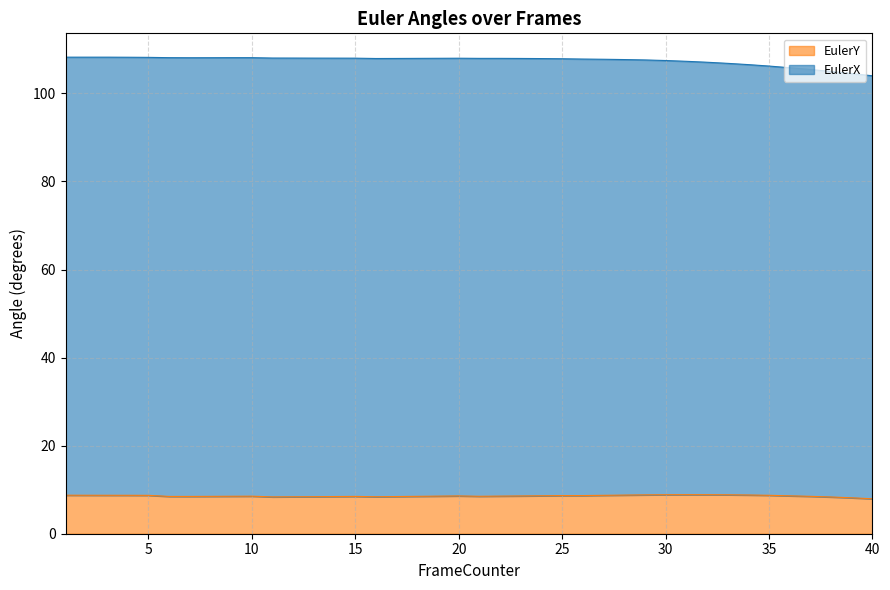

True or false: EulerY and EulerX cross at least once.

False